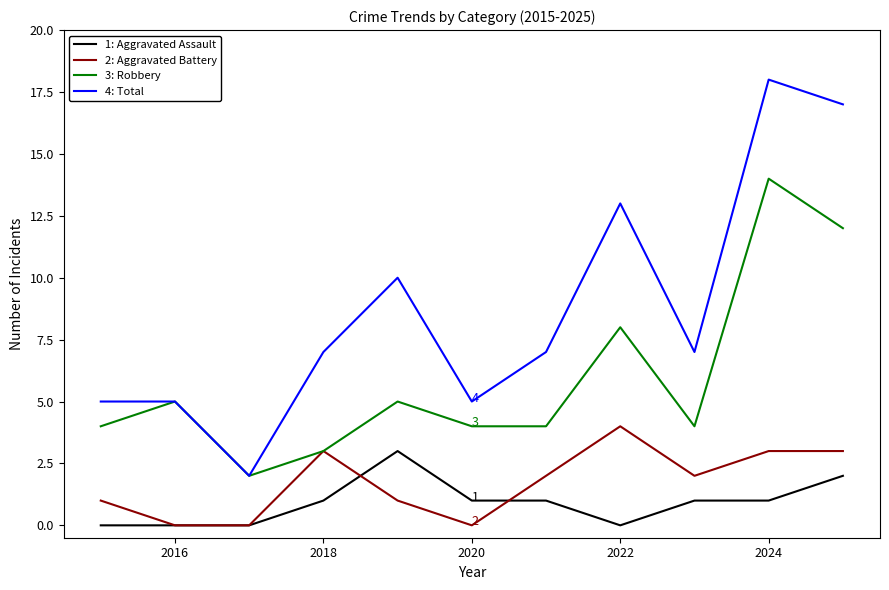

What is the maximum value shown in the chart?

18